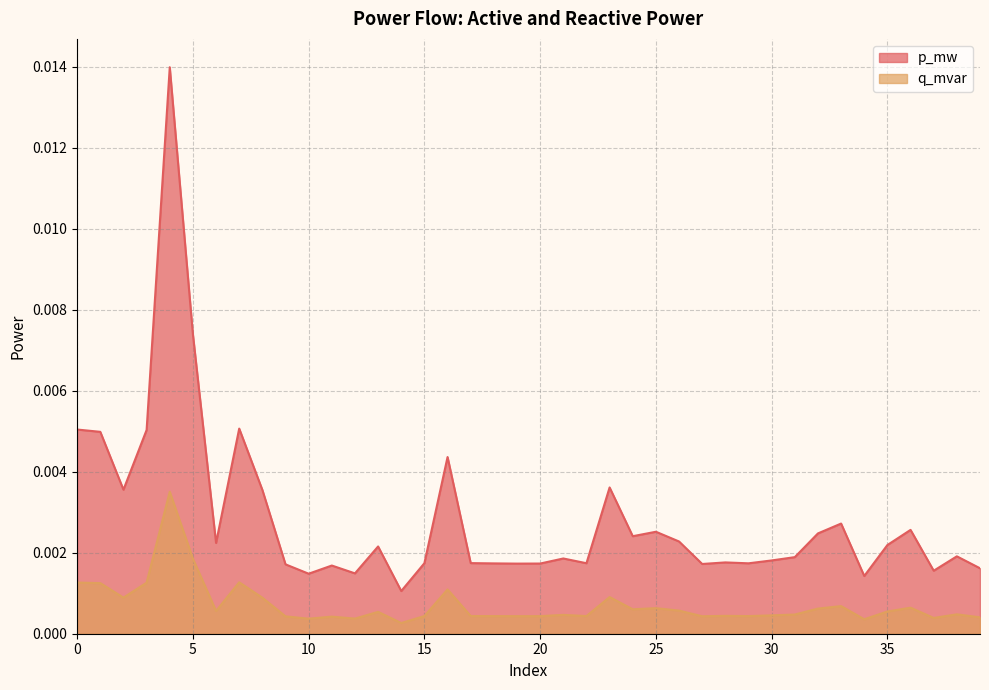

Is the value of p_mw at 20 greater than the value of q_mvar at 0?

Yes